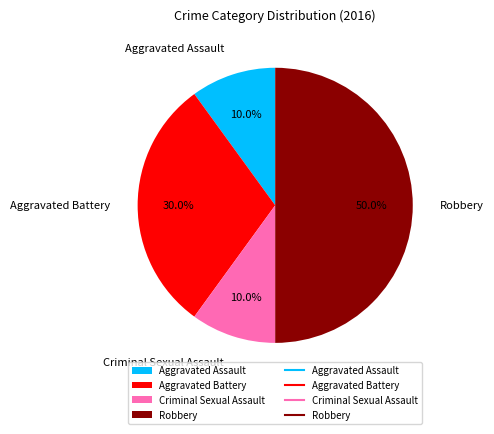

Do Robbery and Criminal Sexual Assault together represent more than half of the pie?

Yes